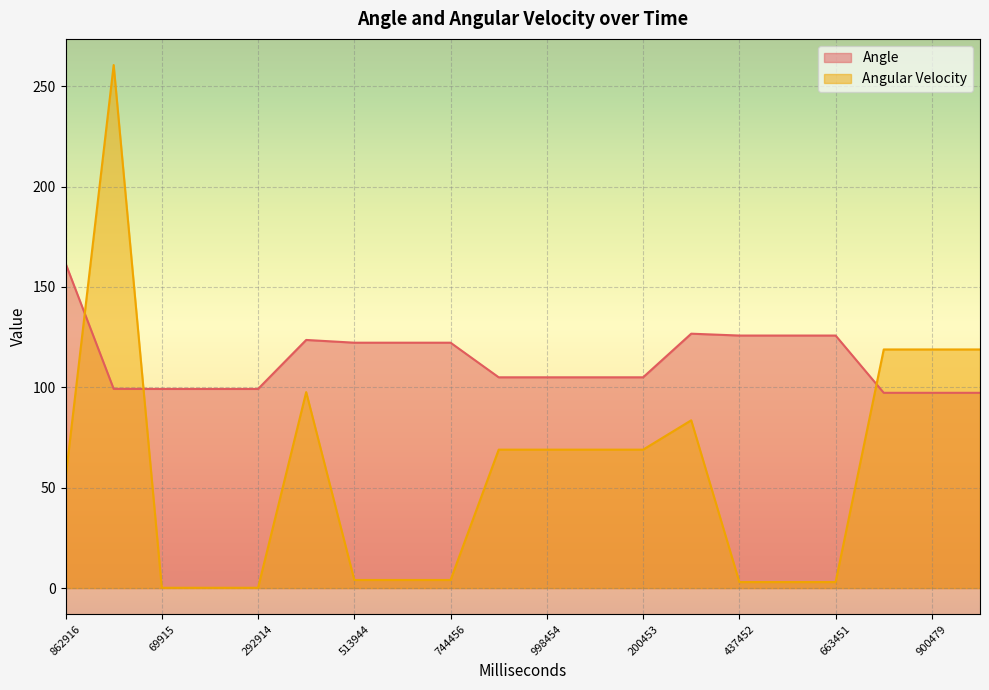

Rank the series by their maximum value, from highest to lowest.

Angular Velocity, Angle